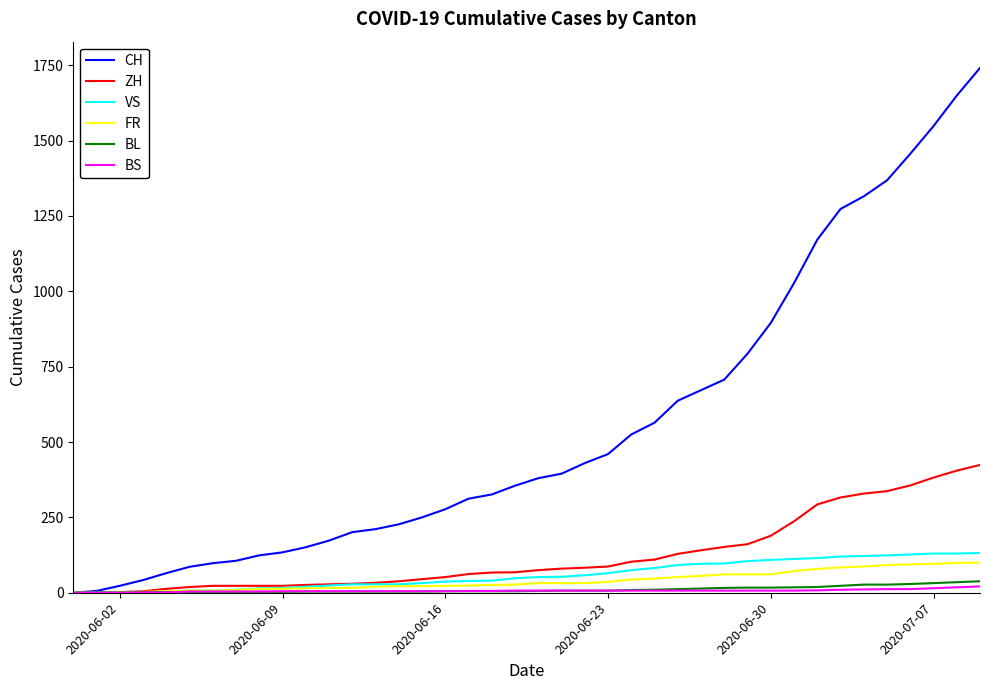

Which series has the largest total across all categories?

CH